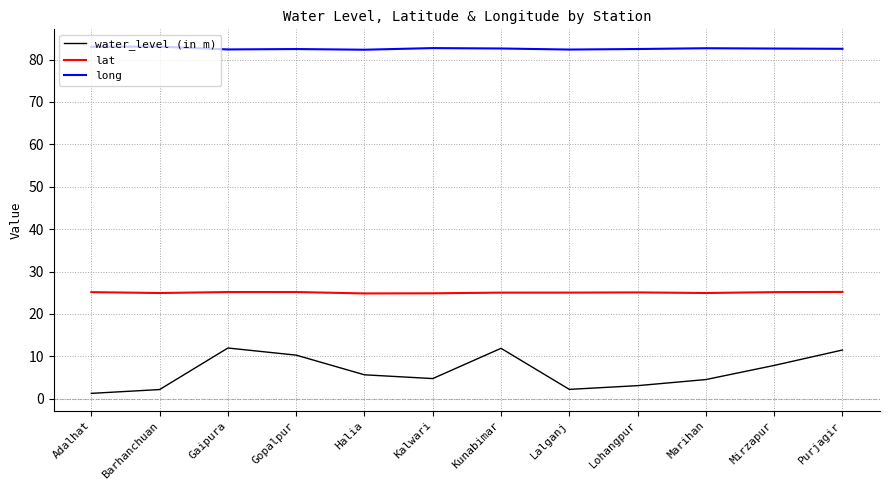

What is the total value across all series at Barhanchuan?

110.1